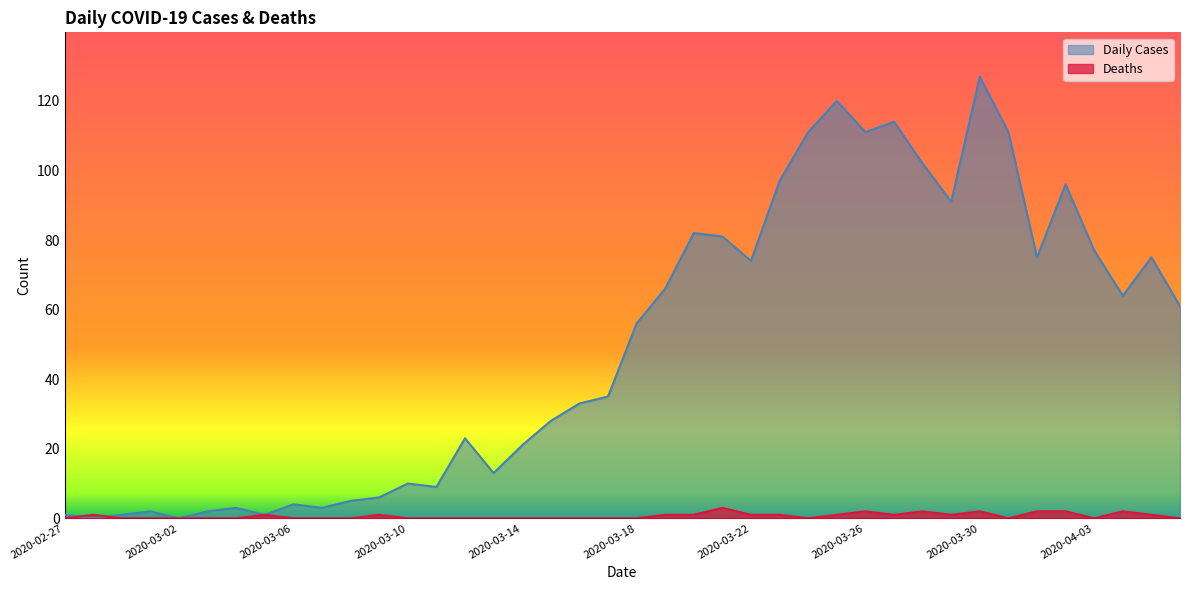

At which category does Deaths reach its first local peak?

2020-02-28